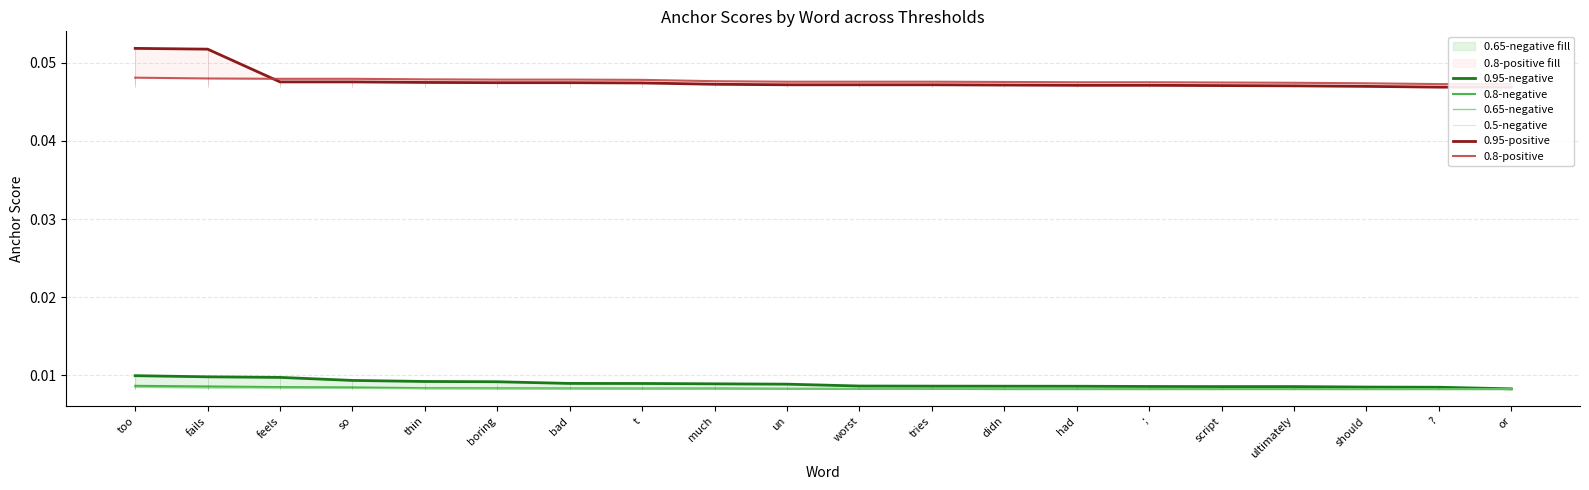

What are all the series names shown in the legend?

0.95-negative, 0.8-negative, 0.65-negative, 0.5-negative, 0.95-positive, 0.8-positive